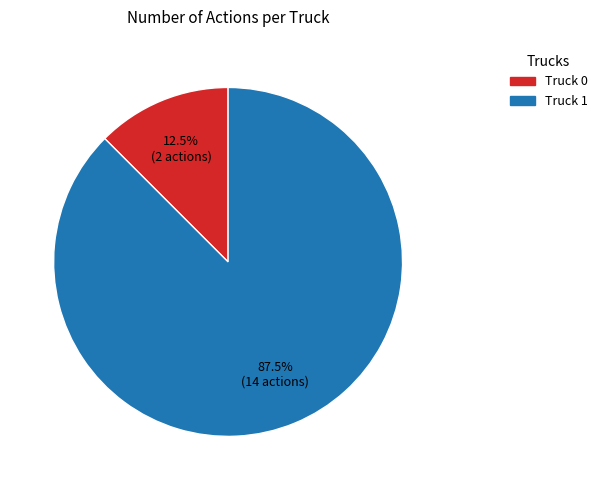

Rank the categories by value from lowest to highest.

Truck 0, Truck 1